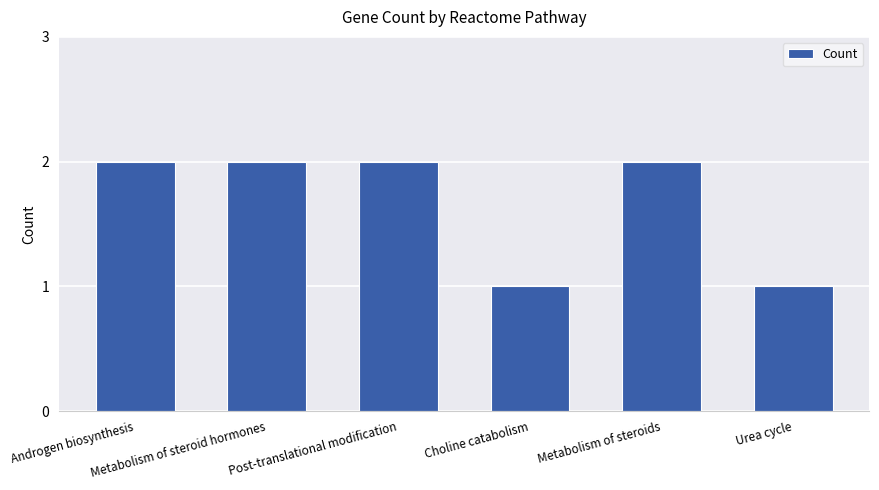

True or false: the data shows 0 at Urea cycle.

False